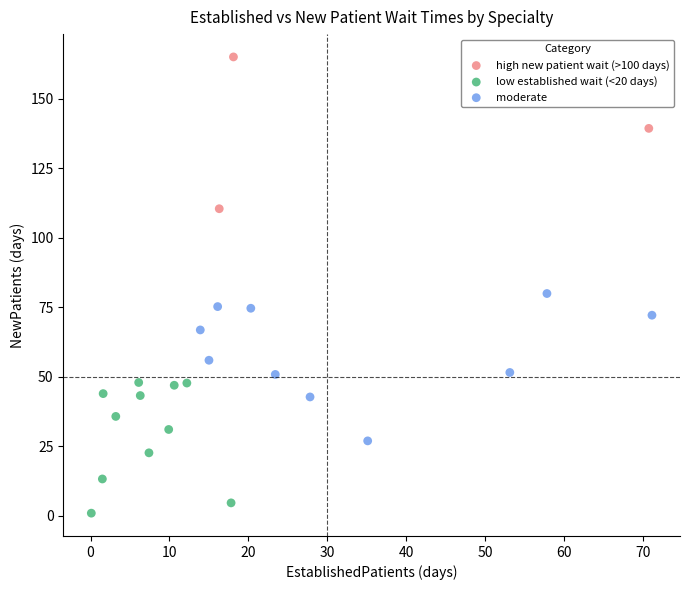

Which series reaches the maximum Y coordinate?

high new patient wait (>100 days)